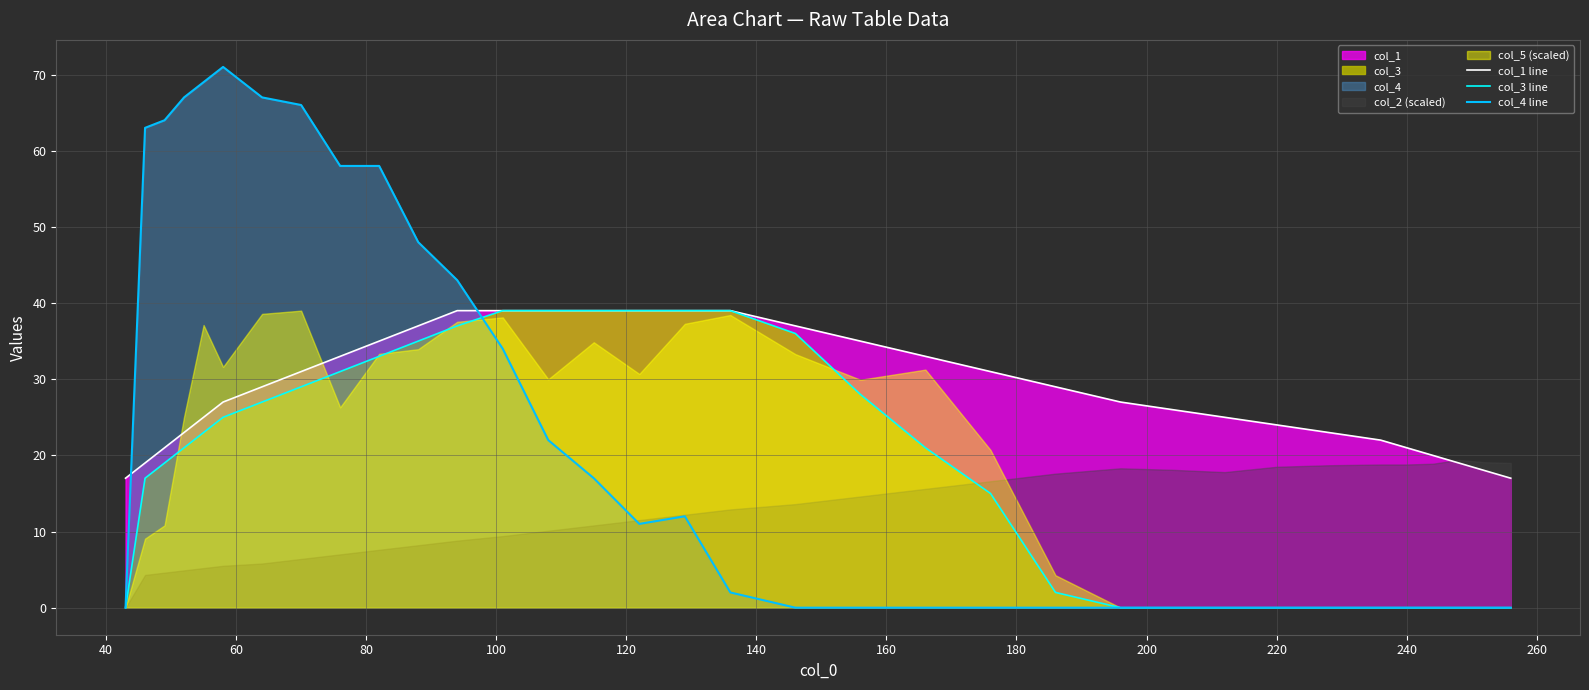

How many times do col_1 line and col_4 line cross each other?

2